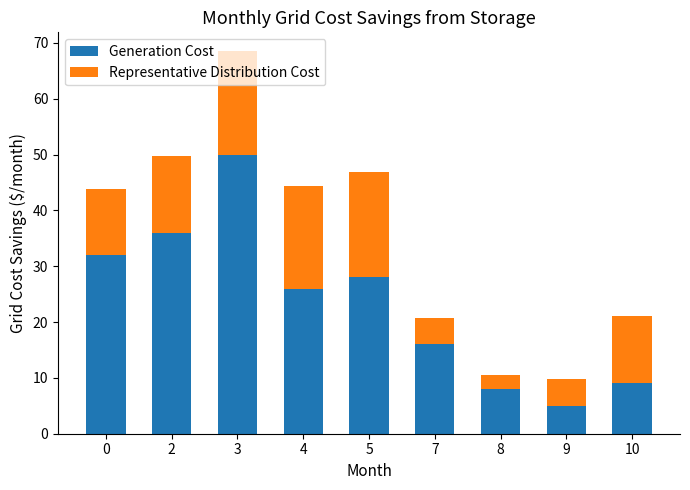

What is the total value across all series at 8?

10.6